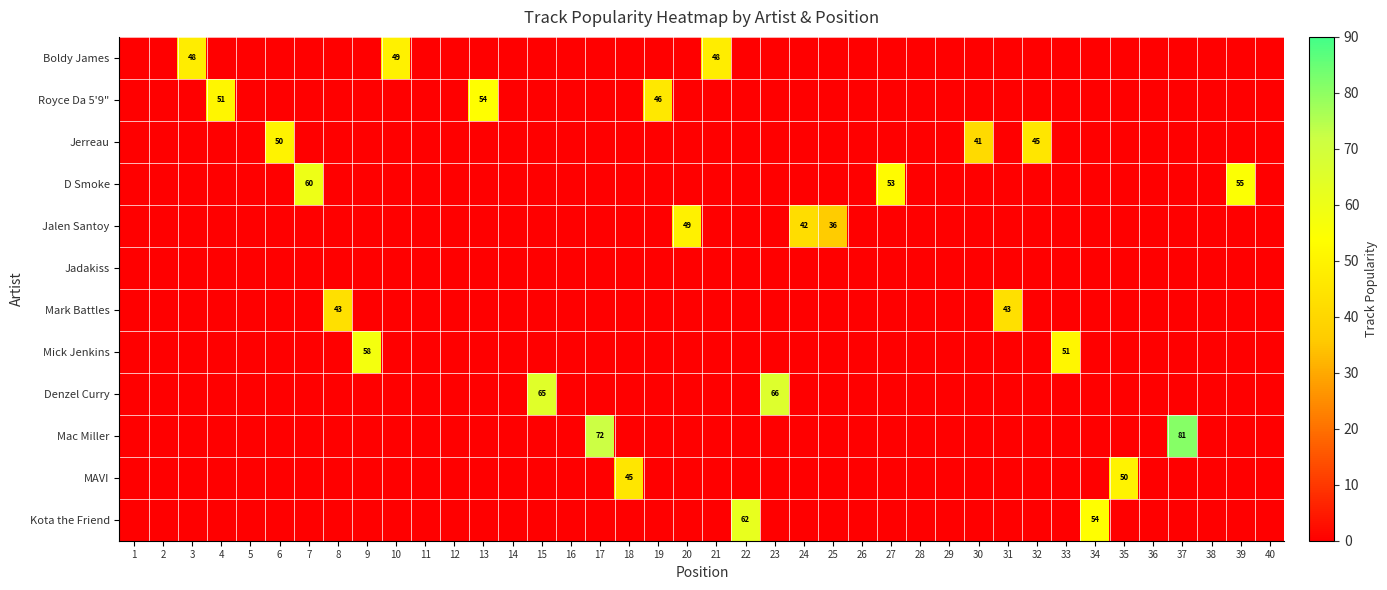

At which label does Mick Jenkins reach its minimum?

1